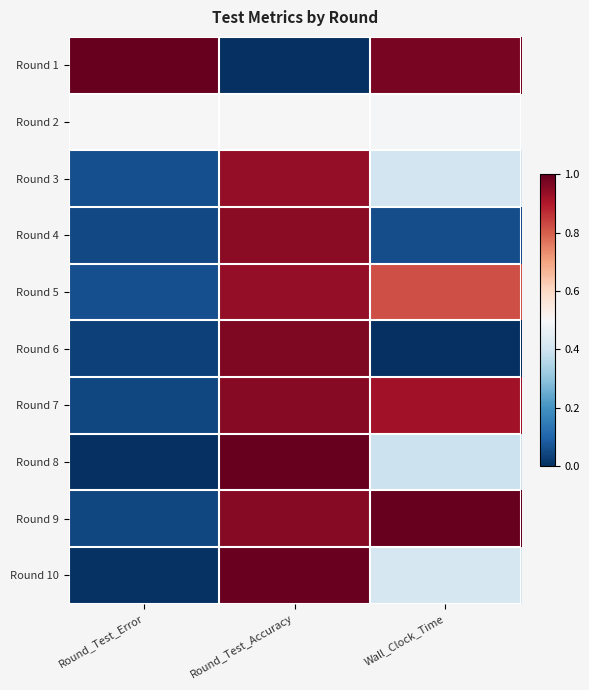

Reading left to right, extract all data points from this chart.

Round 1: Round_Test_Error=1.0	Round_Test_Accuracy=0.0	Wall_Clock_Time=1.0
Round 2: Round_Test_Error=0.5	Round_Test_Accuracy=0.5	Wall_Clock_Time=0.5
Round 3: Round_Test_Error=0.1	Round_Test_Accuracy=0.9	Wall_Clock_Time=0.4
Round 4: Round_Test_Error=0.0	Round_Test_Accuracy=1.0	Wall_Clock_Time=0.1
Round 5: Round_Test_Error=0.1	Round_Test_Accuracy=0.9	Wall_Clock_Time=0.8
Round 6: Round_Test_Error=0.0	Round_Test_Accuracy=1.0	Wall_Clock_Time=0.0
Round 7: Round_Test_Error=0.0	Round_Test_Accuracy=1.0	Wall_Clock_Time=0.9
Round 8: Round_Test_Error=0.0	Round_Test_Accuracy=1.0	Wall_Clock_Time=0.4
Round 9: Round_Test_Error=0.0	Round_Test_Accuracy=1.0	Wall_Clock_Time=1.0
Round 10: Round_Test_Error=0.0	Round_Test_Accuracy=1.0	Wall_Clock_Time=0.4